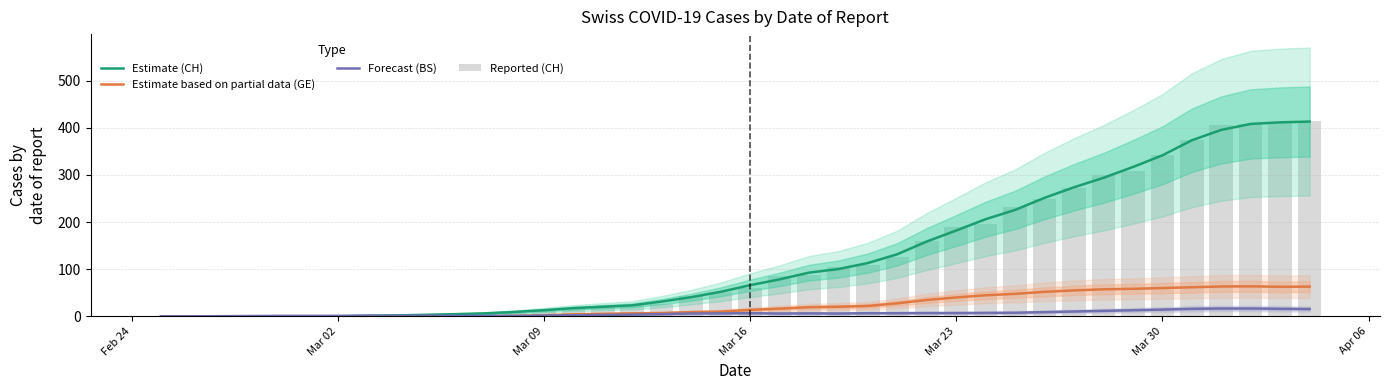

True or false: Estimate based on partial data (GE) has a value of 94.6 at 37.

False